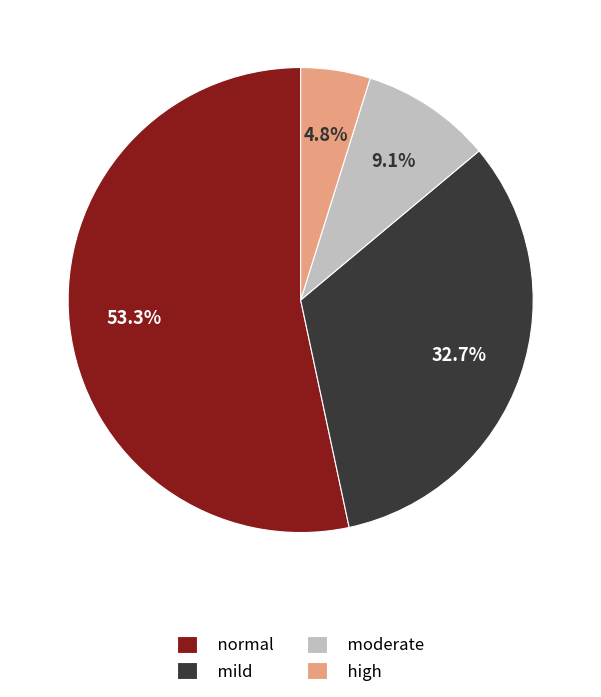

Which has a higher value, moderate or normal?

normal